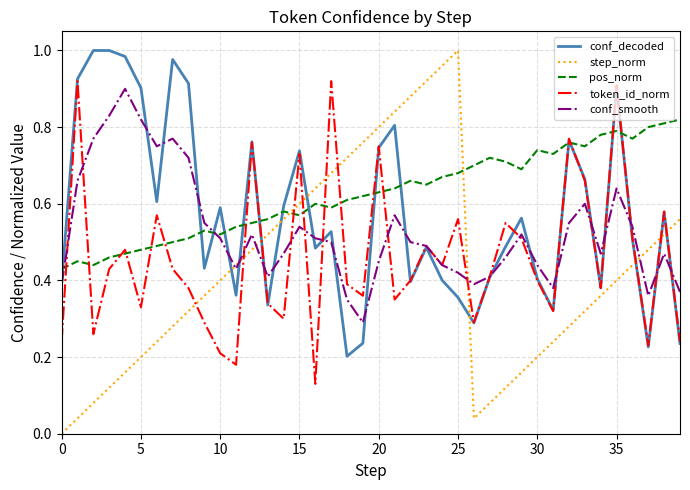

Which series has the largest total across all categories?

pos_norm